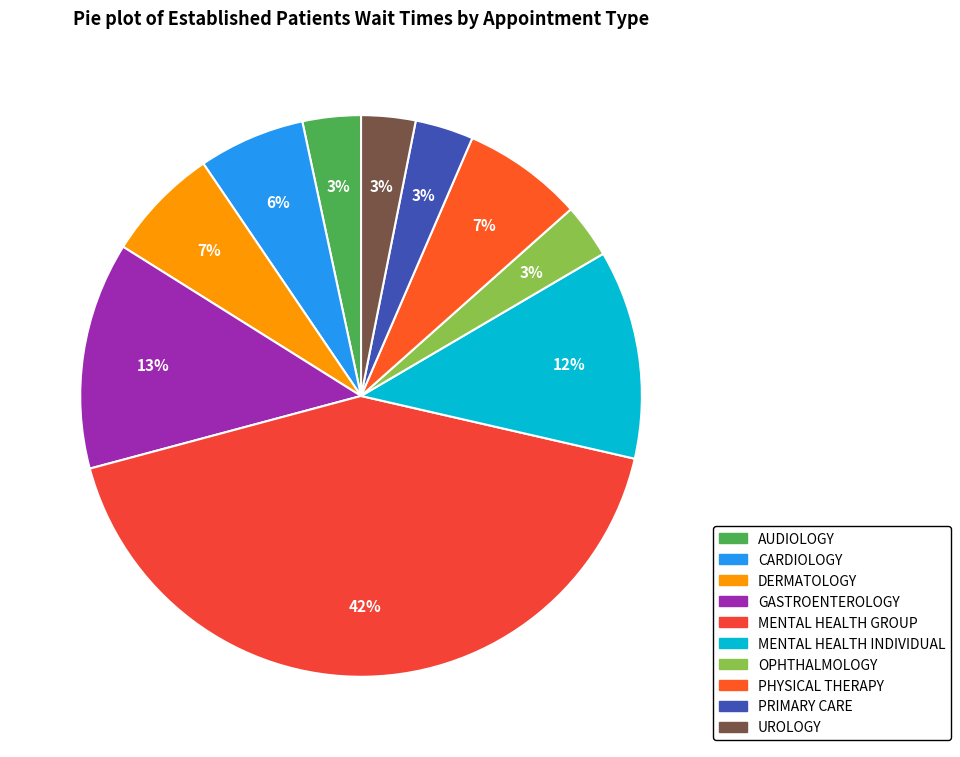

What percentage do AUDIOLOGY and MENTAL HEALTH GROUP together represent?

45.6%